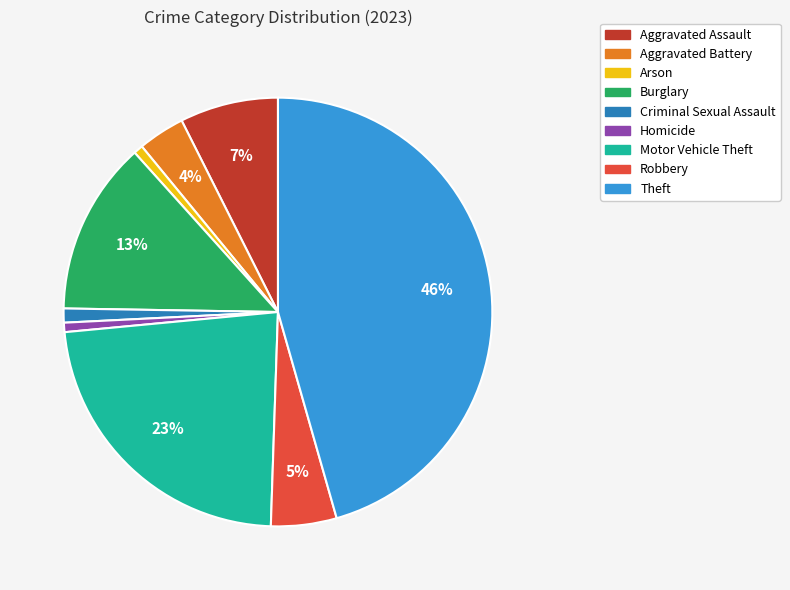

Which has a higher value, Criminal Sexual Assault or Theft?

Theft